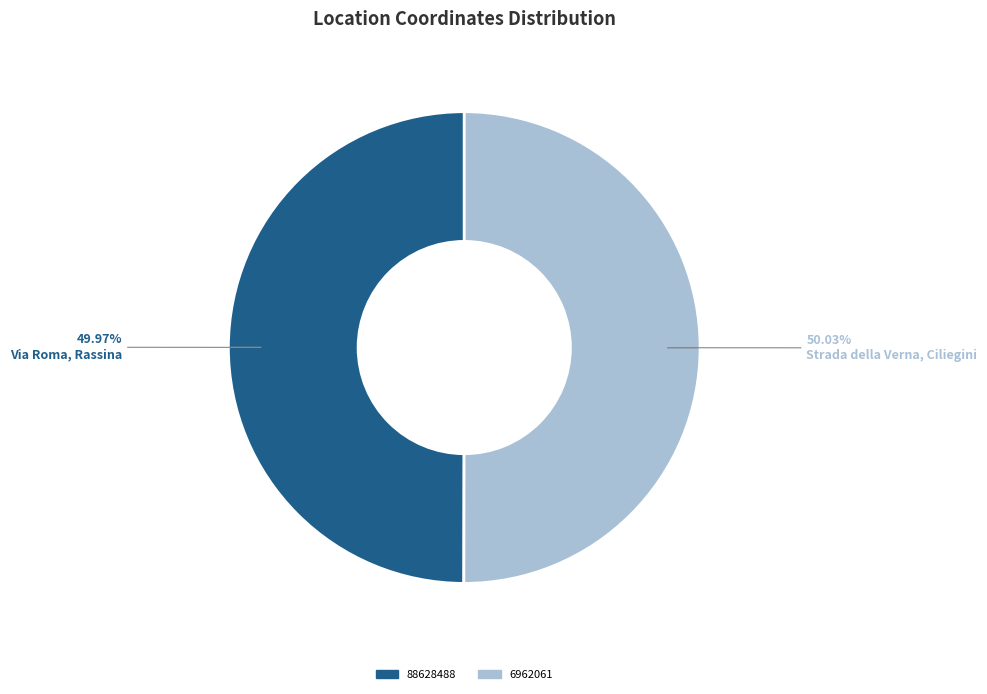

The 6962061 slice represents 50% of the pie. True or false?

True